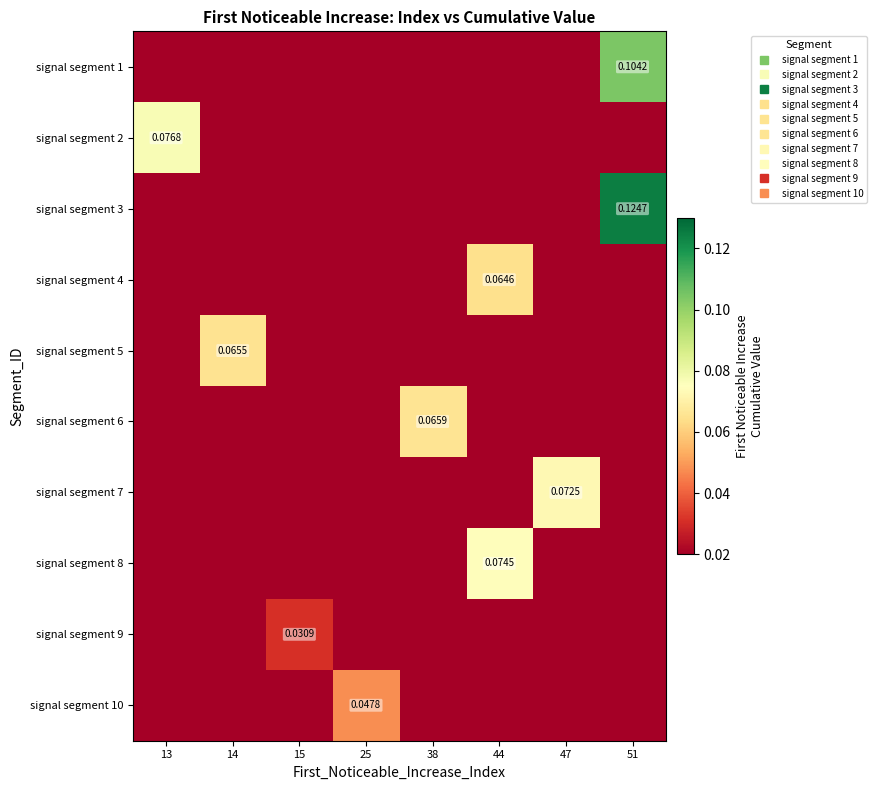

How many categories are shown in the chart?

8